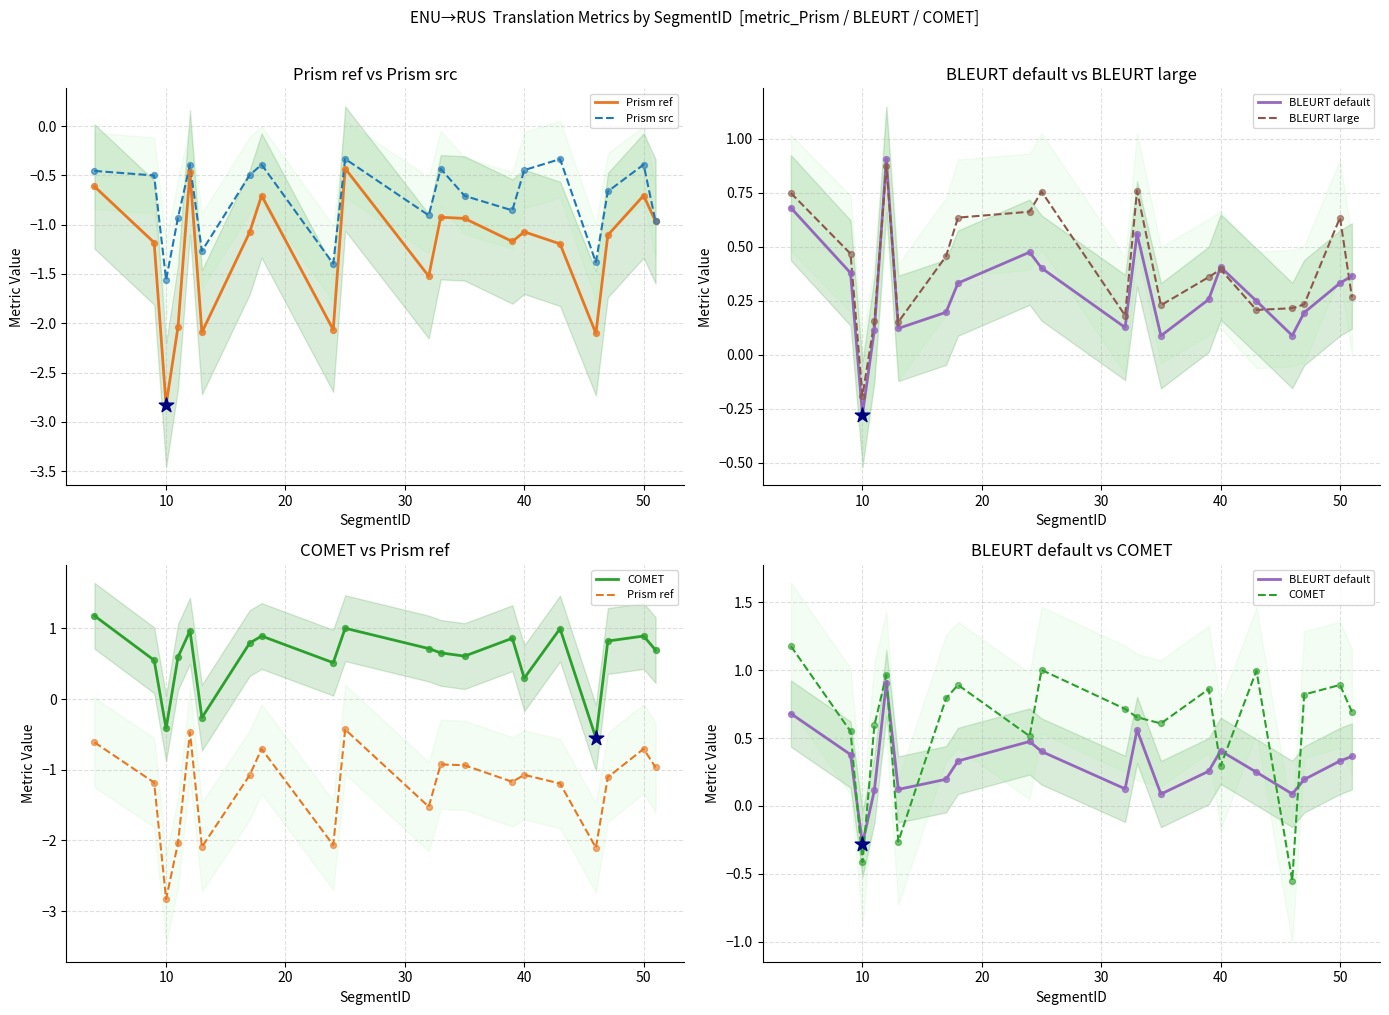

Is the value of BLEURT default at 14 greater than the value of COMET at 10?

No